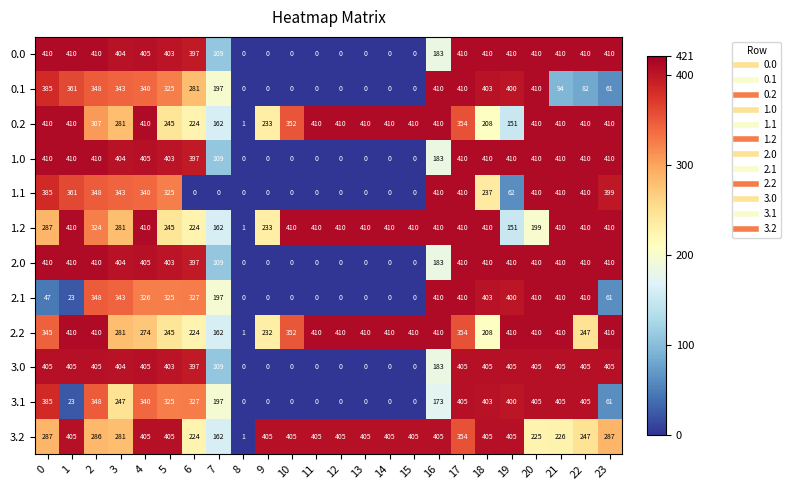

How many data points in 1.0 are less than 404?

12